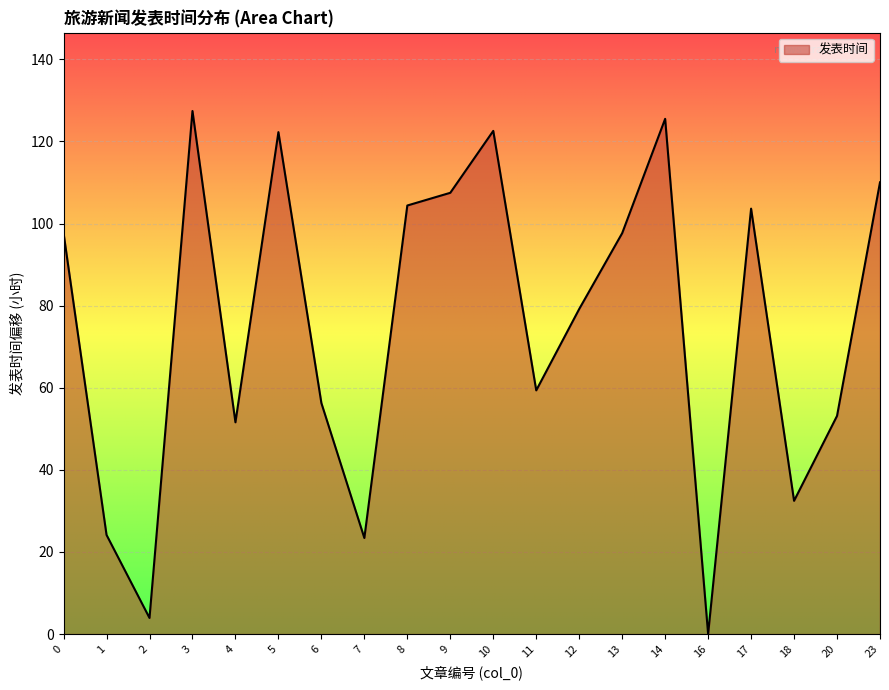

How many interior local valleys (lower than both neighbors) does the data have?

6